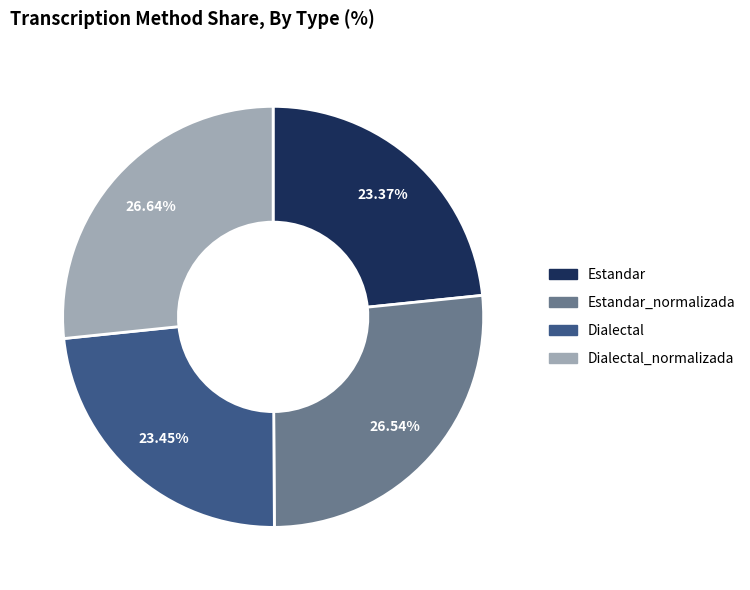

Combined, do Estandar and Dialectal account for over 50%?

No